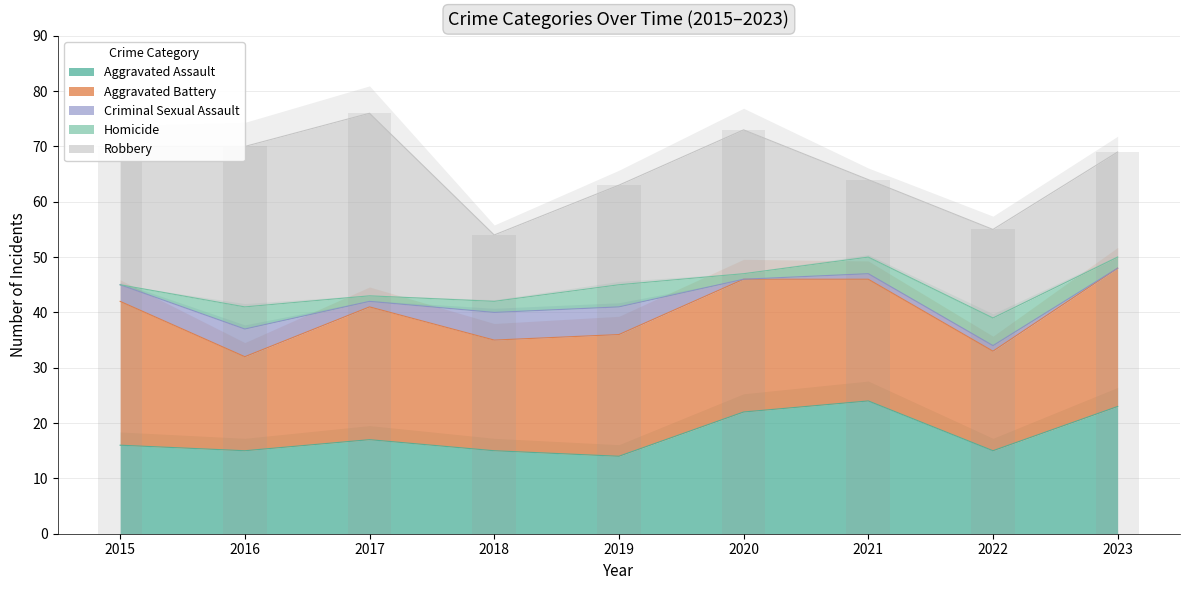

List the labels in order of Aggravated Assault value, smallest first.

2019, 2016, 2018, 2022, 2015, 2017, 2020, 2023, 2021